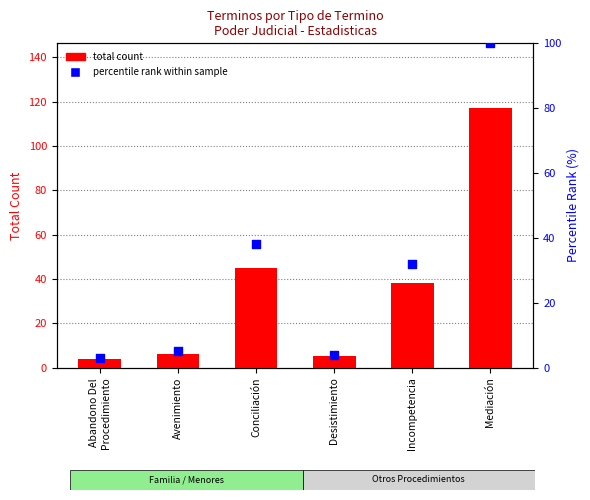

Which series contains the lowest Y value?

percentile rank within sample